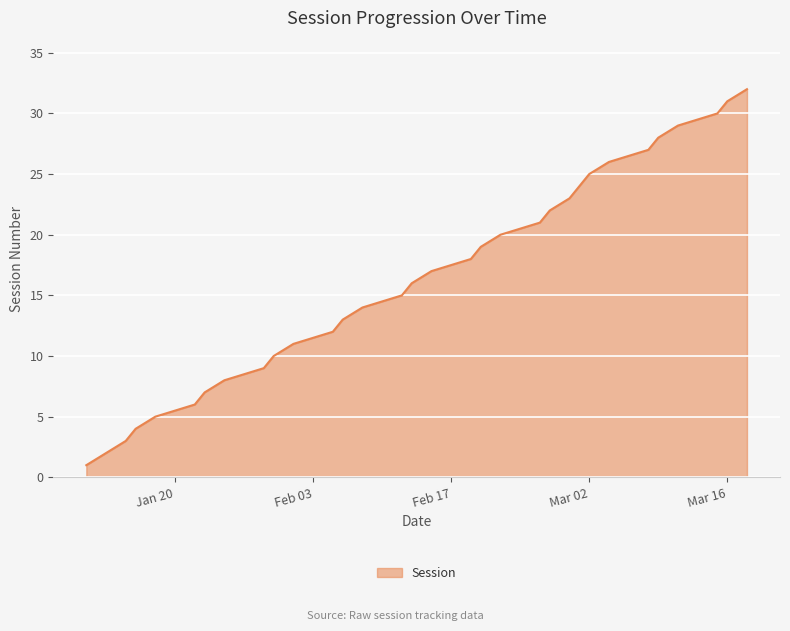

What is the difference between the maximum and minimum values?

31